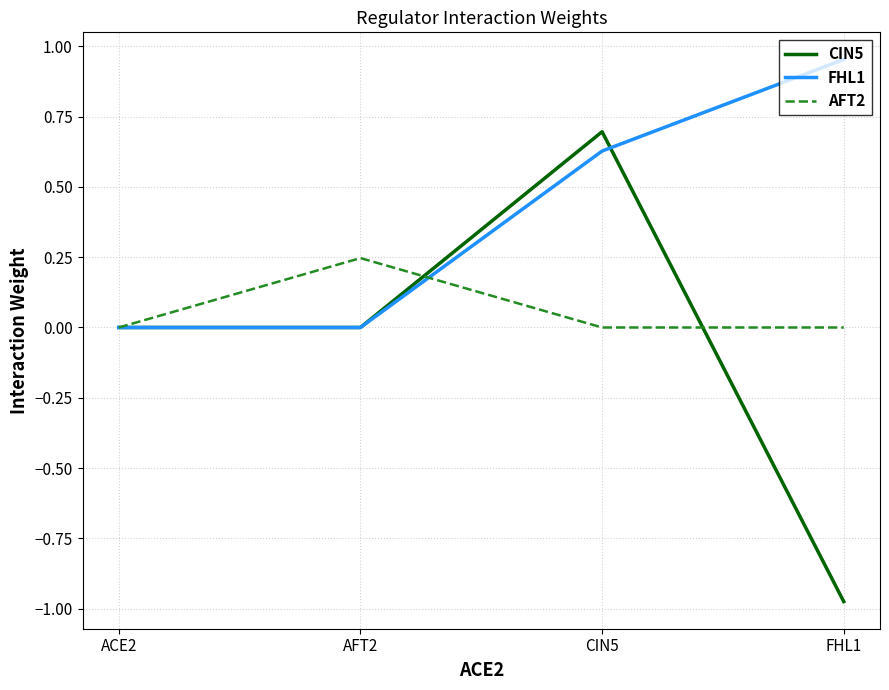

What position from the left is AFT2?

2